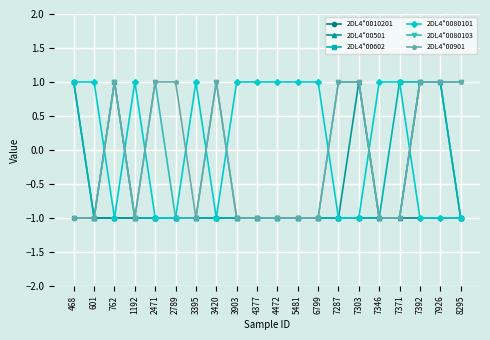

What is the minimum value shown in the chart?

-1